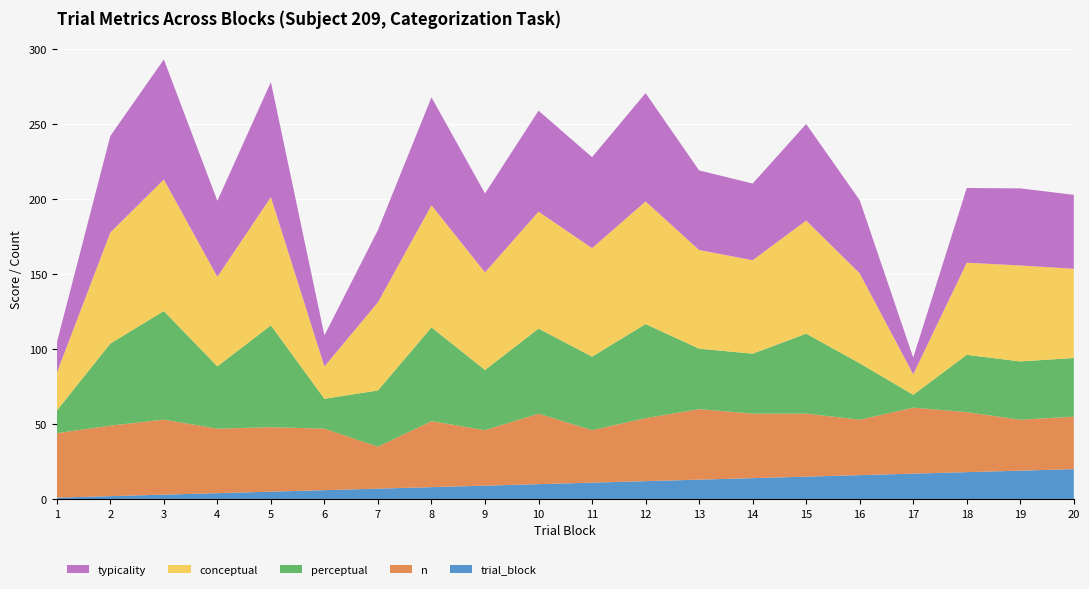

Reading right to left, what are all the values shown in this chart?

typicality: 20=49.3	19=51.4	18=49.8	17=11.1	16=48.8	15=64.4	14=51.1	13=53.0	12=72.2	11=60.7	10=67.3	9=52.6	8=72.0	7=48.1	6=20.7	5=76.7	4=50.6	3=80.0	2=64.4	1=20.1
conceptual: 20=59.5	19=64.0	18=61.4	17=13.7	16=60.0	15=75.4	14=62.3	13=65.8	12=81.7	11=72.3	10=78.0	9=65.1	8=81.4	7=58.8	6=21.6	5=85.5	4=59.7	3=87.7	2=74.0	1=25.2
perceptual: 20=39.1	19=38.8	18=38.2	17=8.6	16=37.6	15=53.3	14=40.0	13=40.3	12=62.7	11=49.0	10=56.7	9=40.1	8=62.5	7=37.5	6=19.9	5=67.9	4=41.5	3=72.4	2=54.7	1=15.0
n: 20=35.0	19=34.0	18=40.0	17=44.0	16=37.0	15=42.0	14=43.0	13=47.0	12=42.0	11=35.0	10=47.0	9=37.0	8=44.0	7=28.0	6=41.0	5=43.0	4=43.0	3=50.0	2=47.0	1=43.0
trial_block: 20=20.0	19=19.0	18=18.0	17=17.0	16=16.0	15=15.0	14=14.0	13=13.0	12=12.0	11=11.0	10=10.0	9=9.0	8=8.0	7=7.0	6=6.0	5=5.0	4=4.0	3=3.0	2=2.0	1=1.0